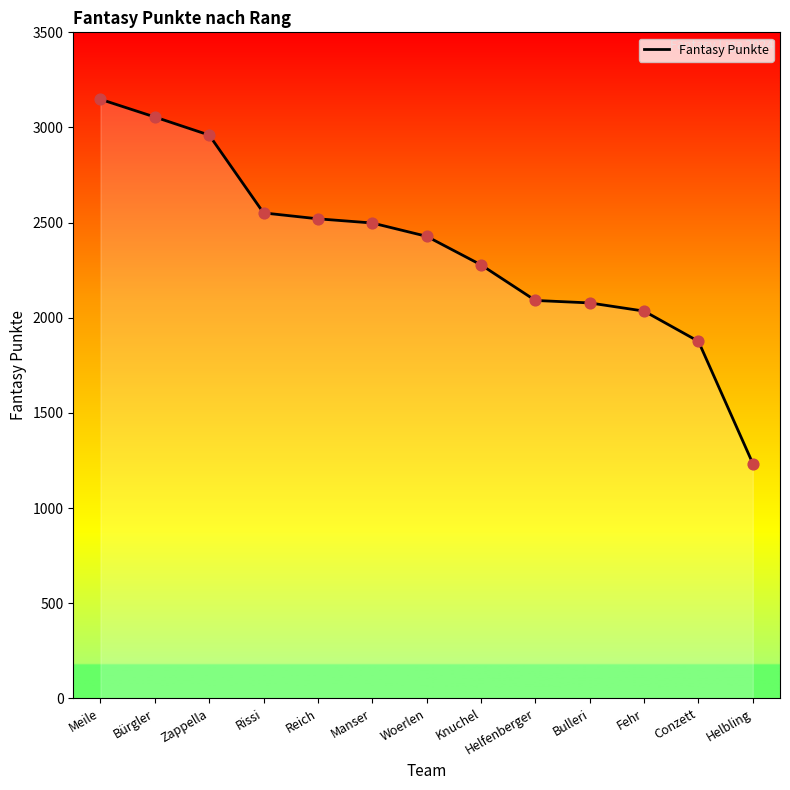

What is the change in value from Bürgler to Bulleri?

-977